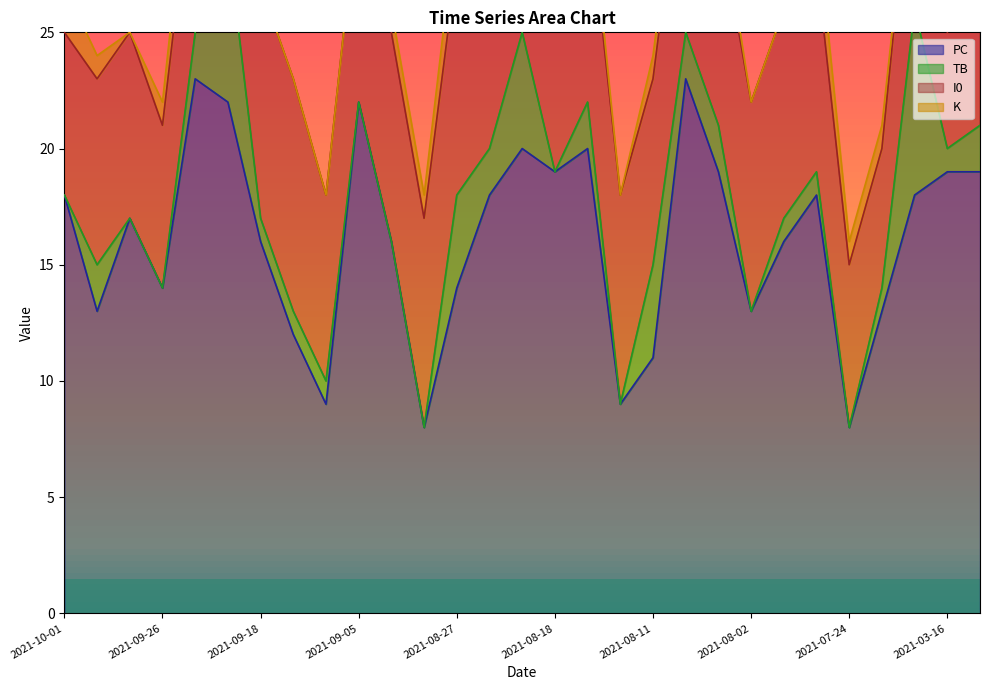

What position from the left is 2021-07-30?

23